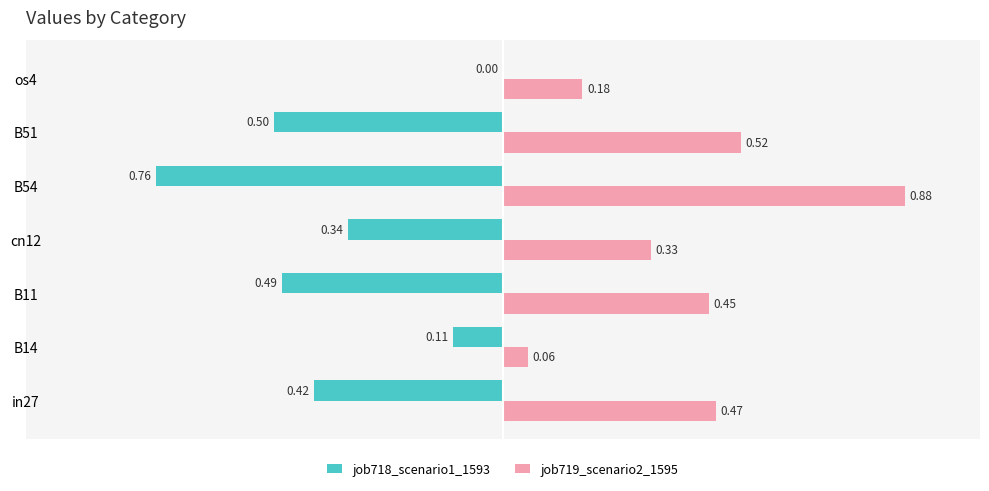

Which series has the largest total across all categories?

job719_scenario2_1595